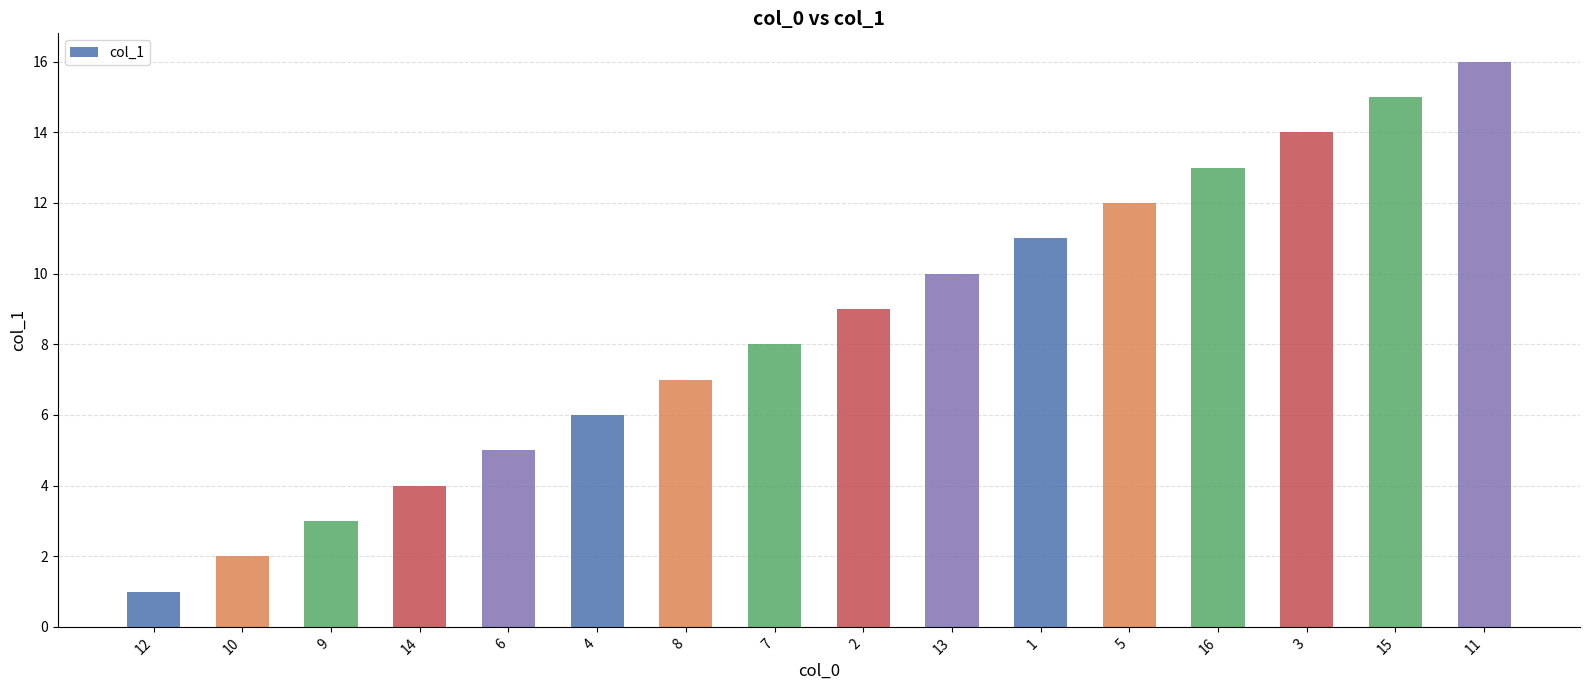

The chart shows a value of 1 at 12. True or false?

True